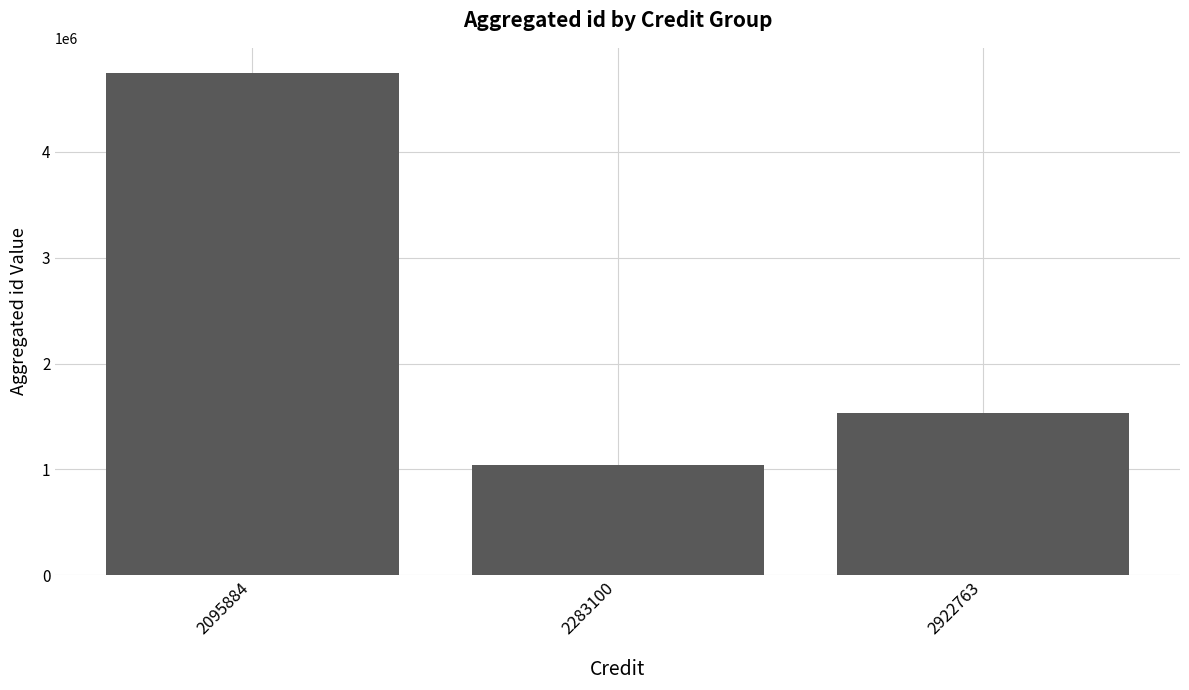

What is the ratio of the value at 2095884 to the value at 2922763?

3.1